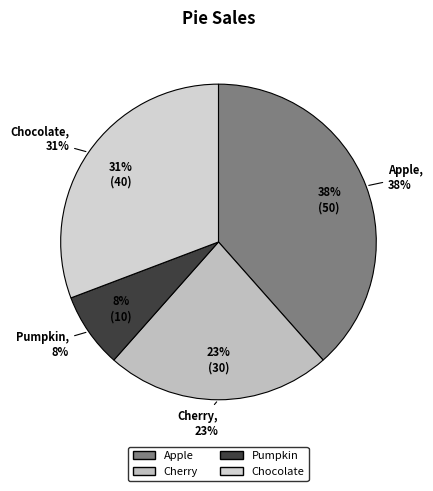

Is the sum of Chocolate and Cherry greater than half?

Yes